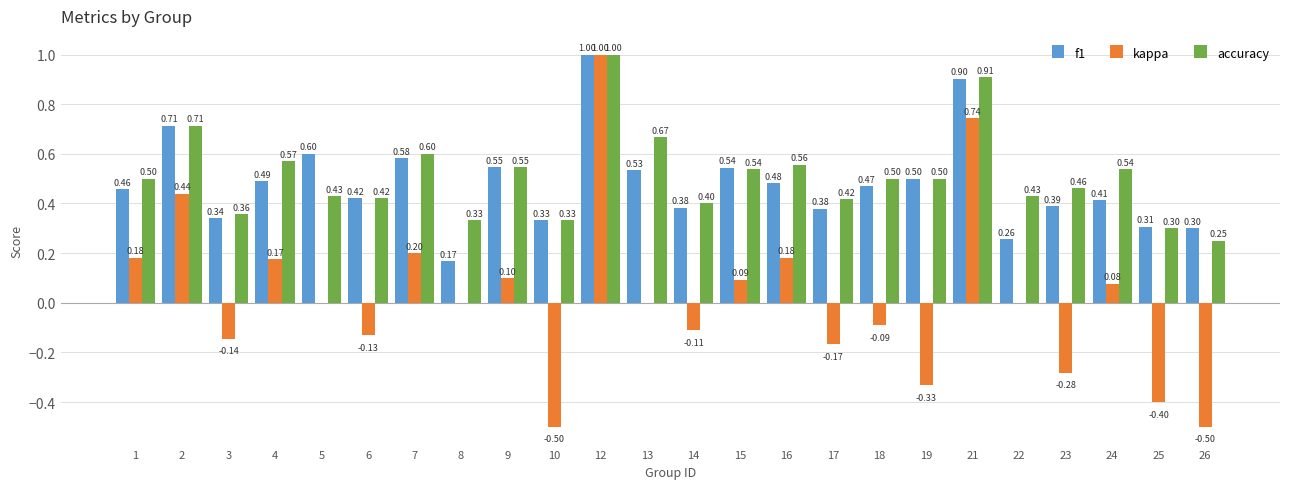

What is the total value across all series at 24?

1.0